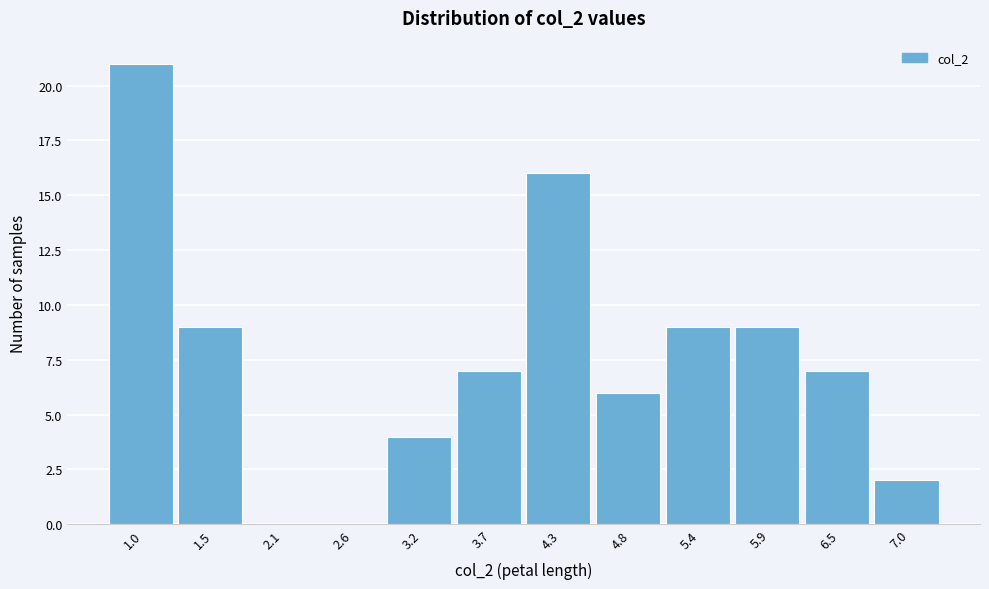

Reading left to right, extract all data points from this chart.

1.0=21	1.5=9	2.1=0	2.6=0	3.2=4	3.7=7	4.3=16	4.8=6	5.4=9	5.9=9	6.5=7	7.0=2